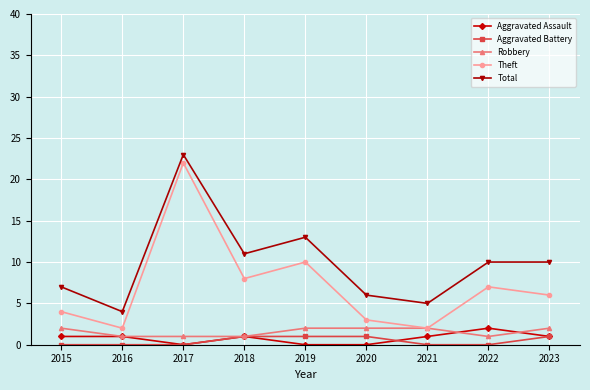

At which category does the chart reach its peak across all series?

2017